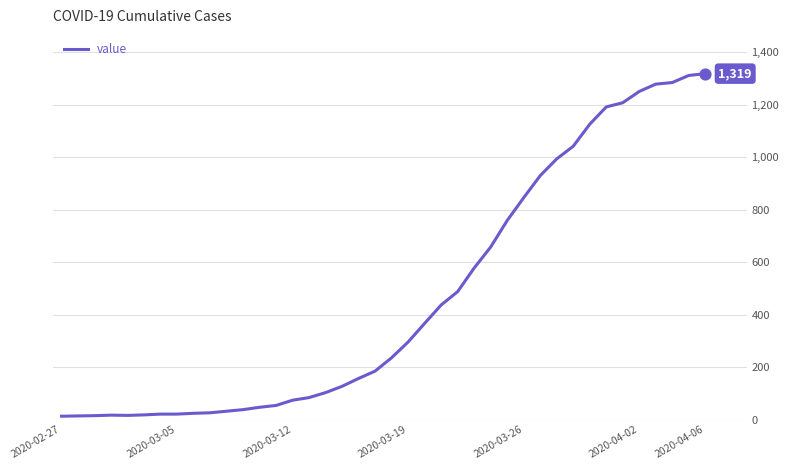

What is the maximum value shown in the chart?

1319